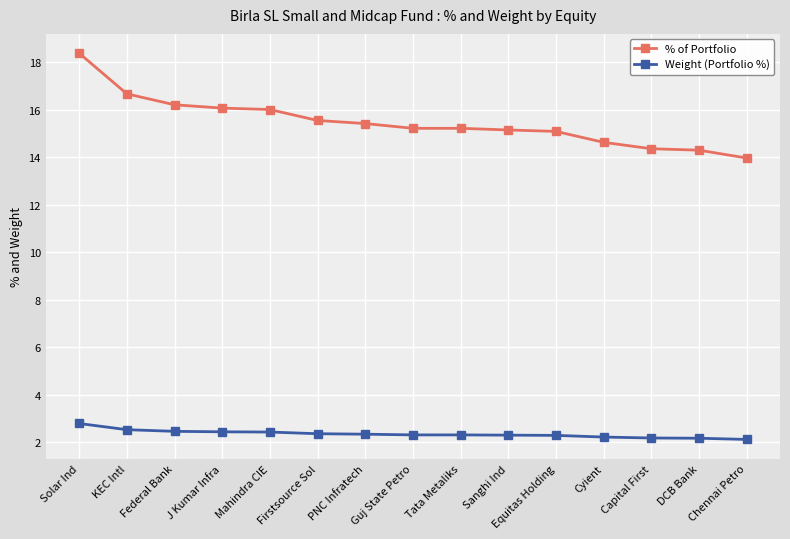

What is the difference between the second highest and minimum values in the % of Portfolio series?

2.7